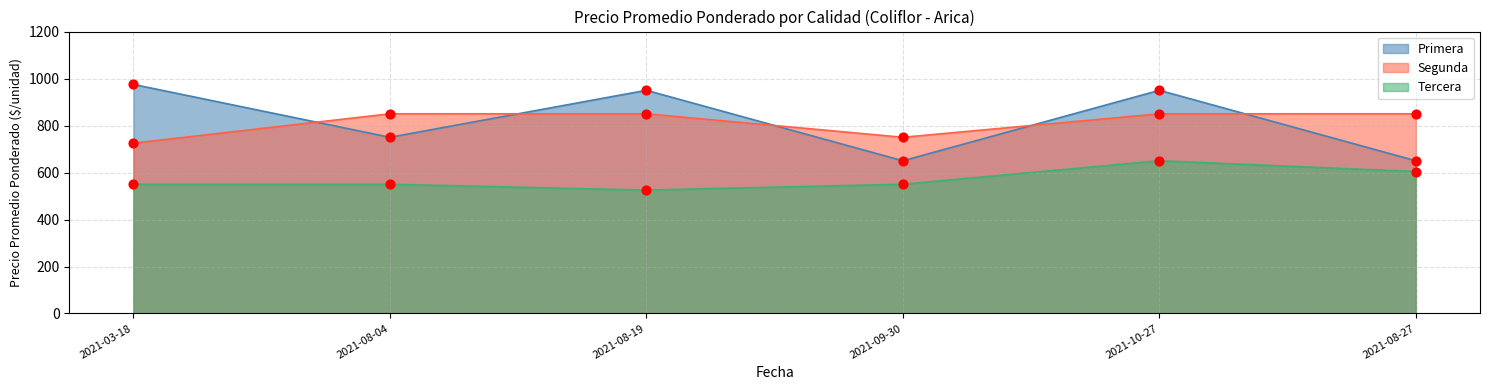

What is the total value across all series at 2021-03-18?

2250